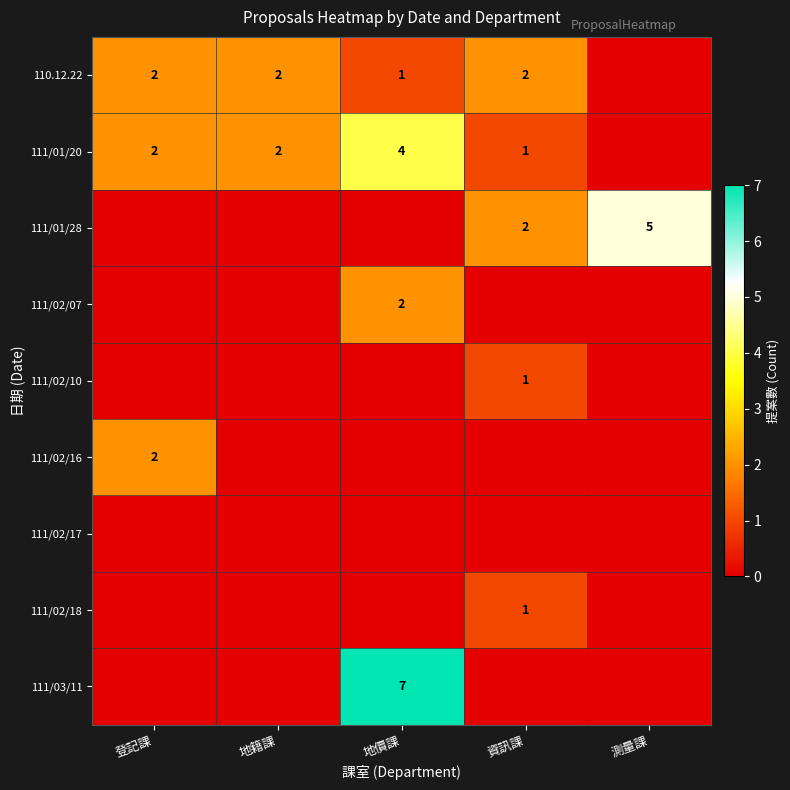

True or false: 111/02/18 has a value of 1 at 資訊課.

True